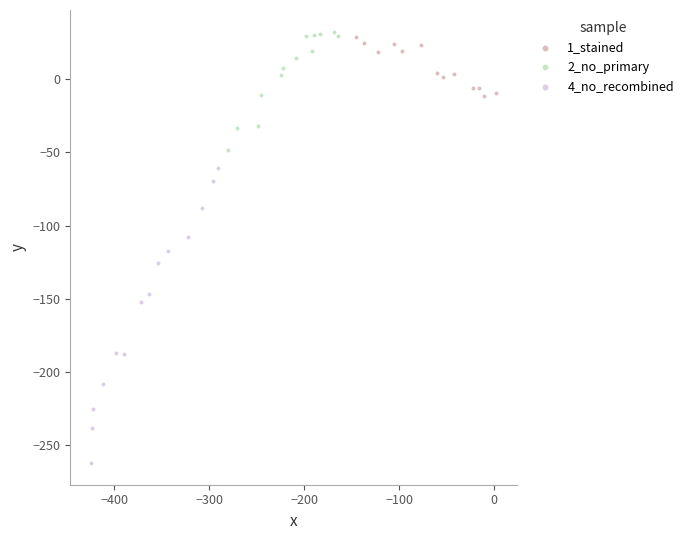

Which series has the widest spread of Y values?

4_no_recombined